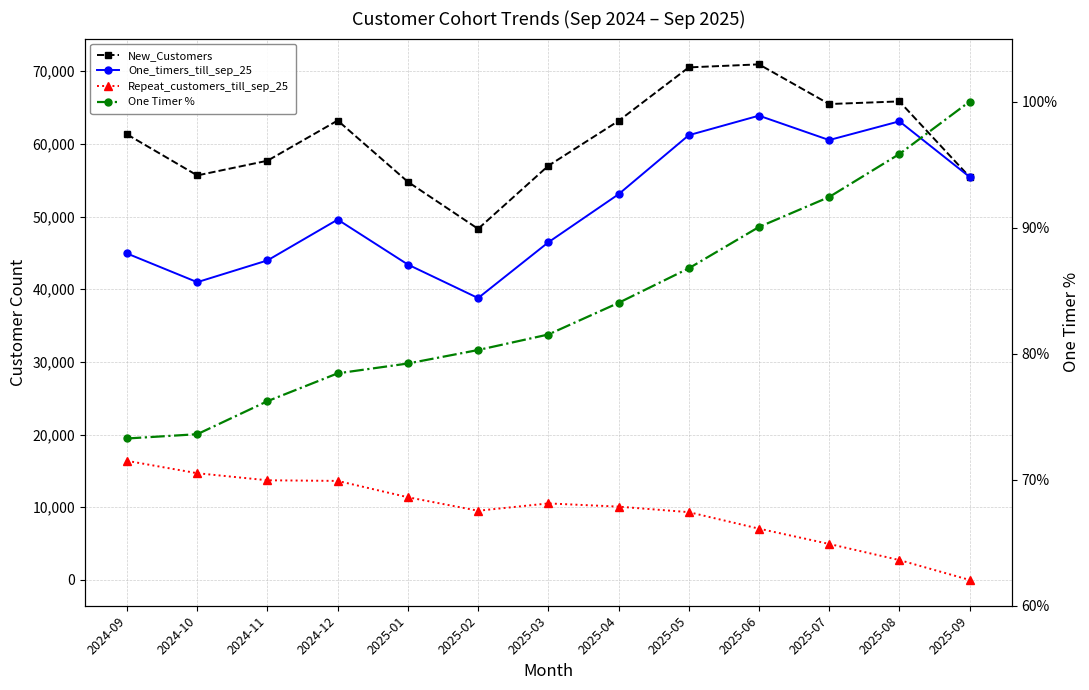

What is the label of the 4th point from the left?

2024-12